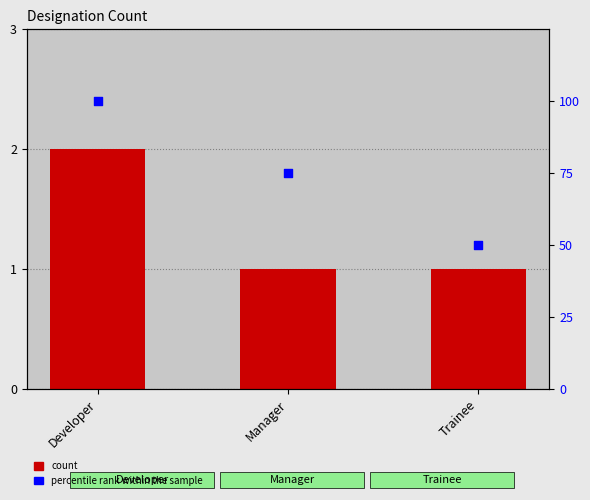

At how many categories does at least one series exceed 45?

3